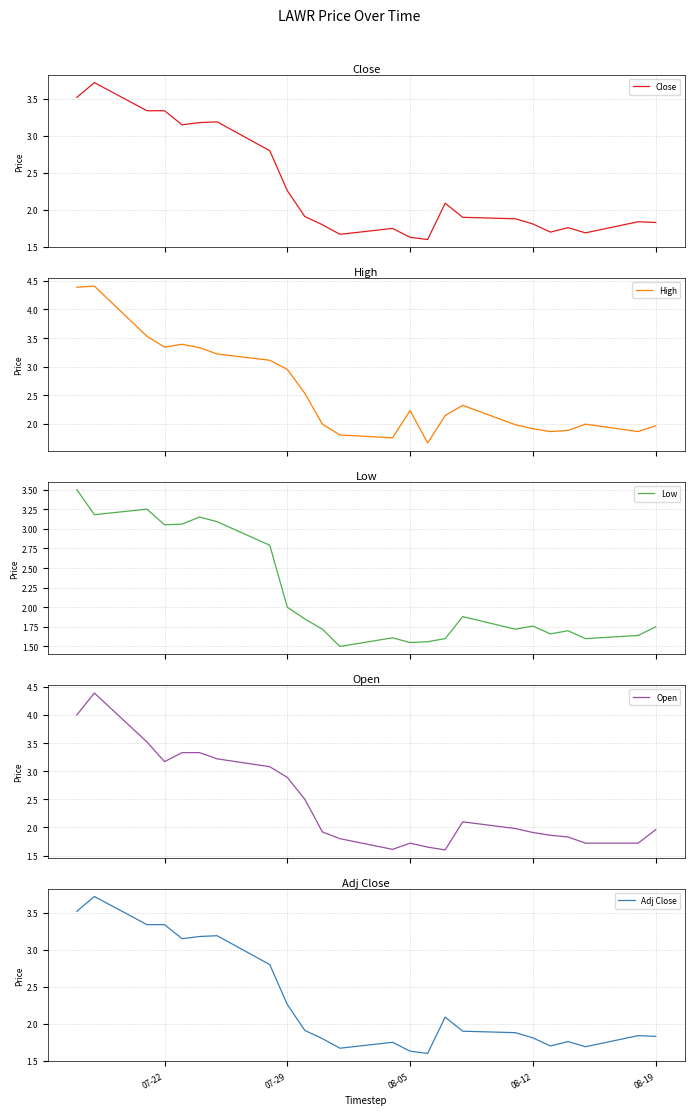

What is the highest value of the Low series?

3.5